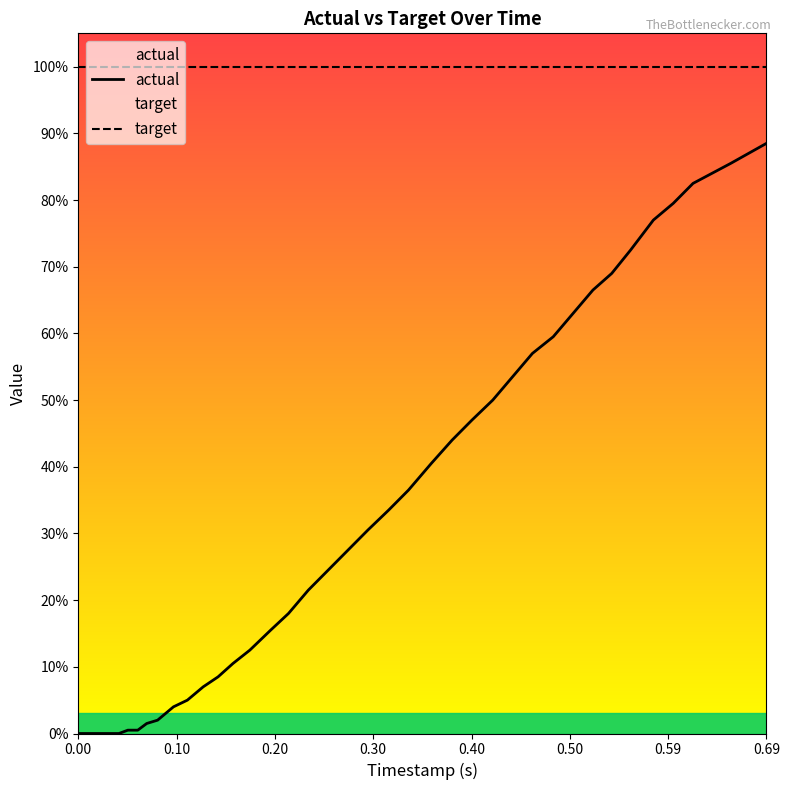

True or false: actual has more than 2 points higher than both neighbors.

False